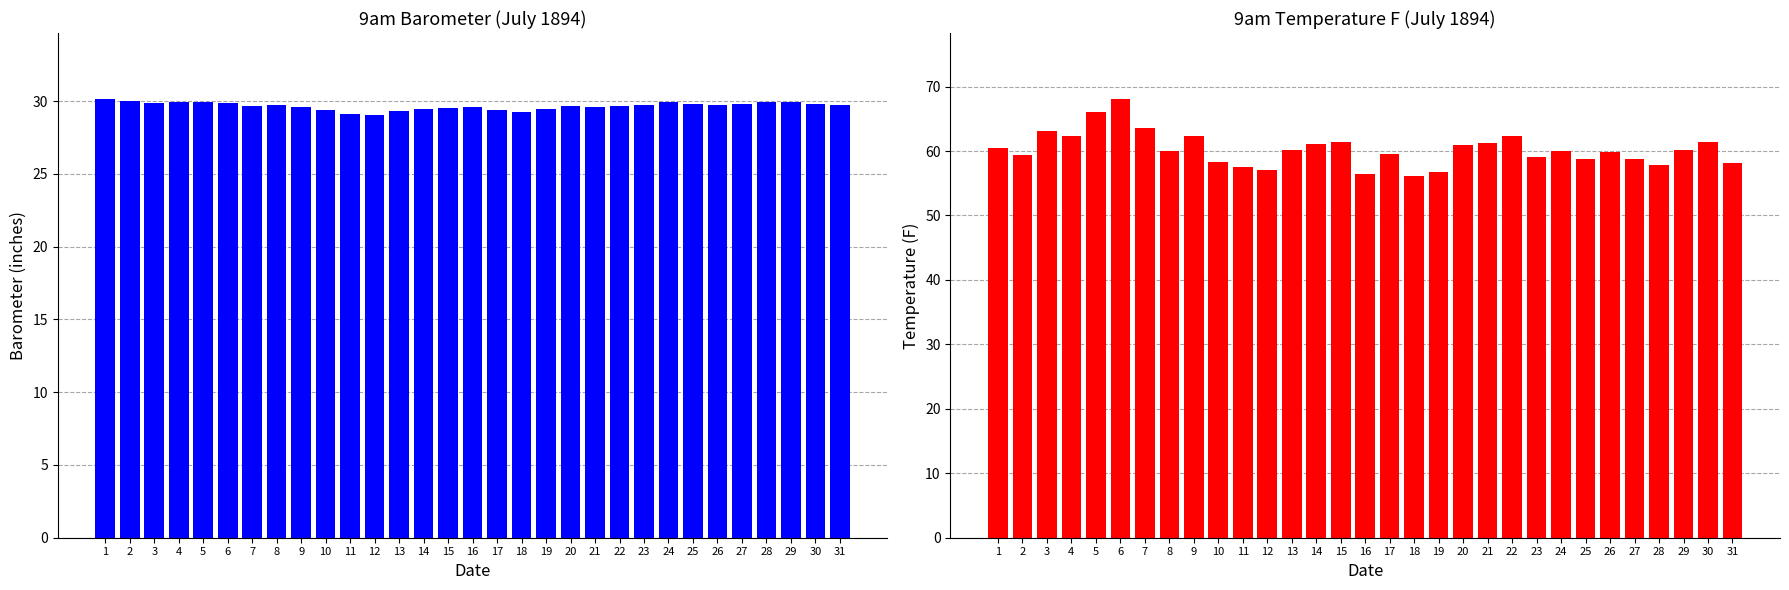

Where is 9am Temp F nearest to the value 62?

9